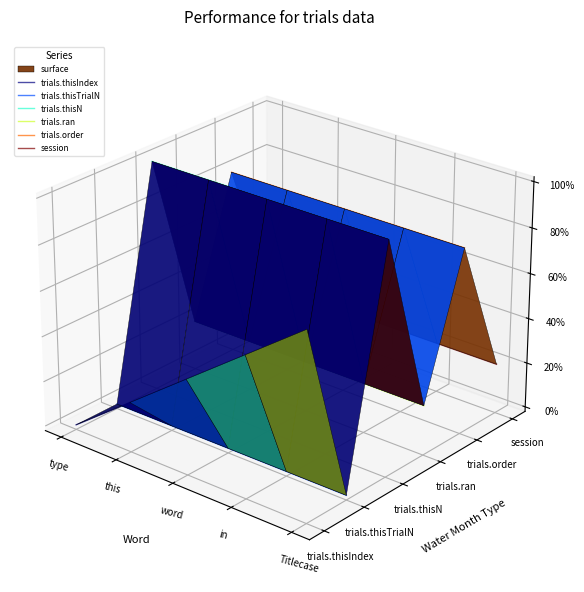

The value of trials.ran at in is -0.0. True or false?

False